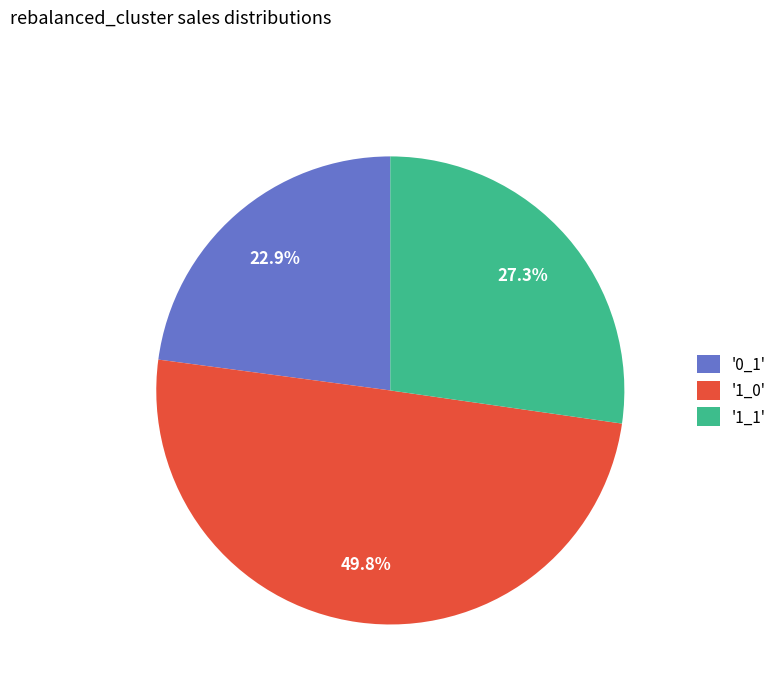

Does '1_1' represent more than half of the total?

No